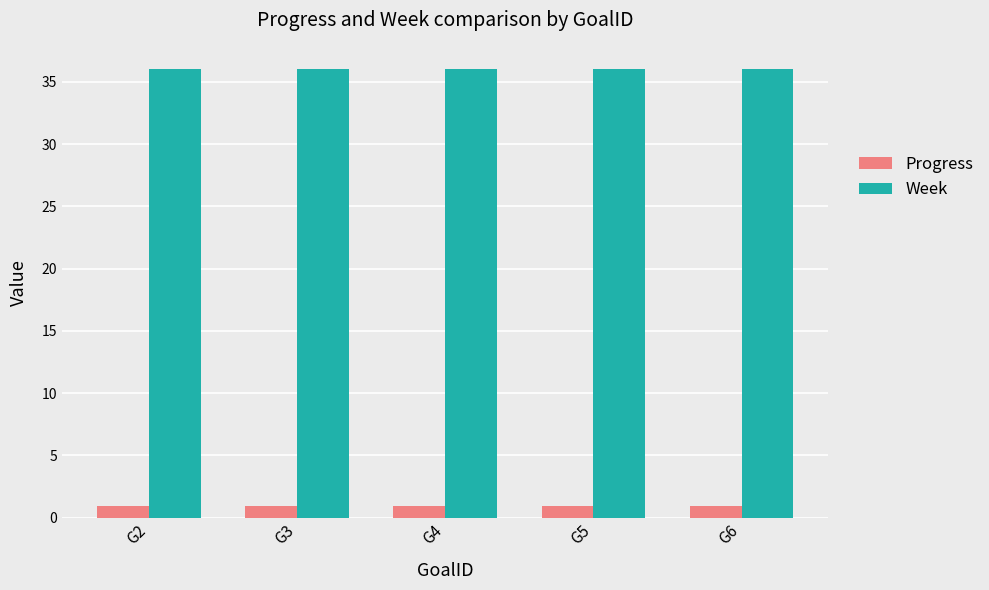

True or false: Progress has a value of 1.0 at G3.

True